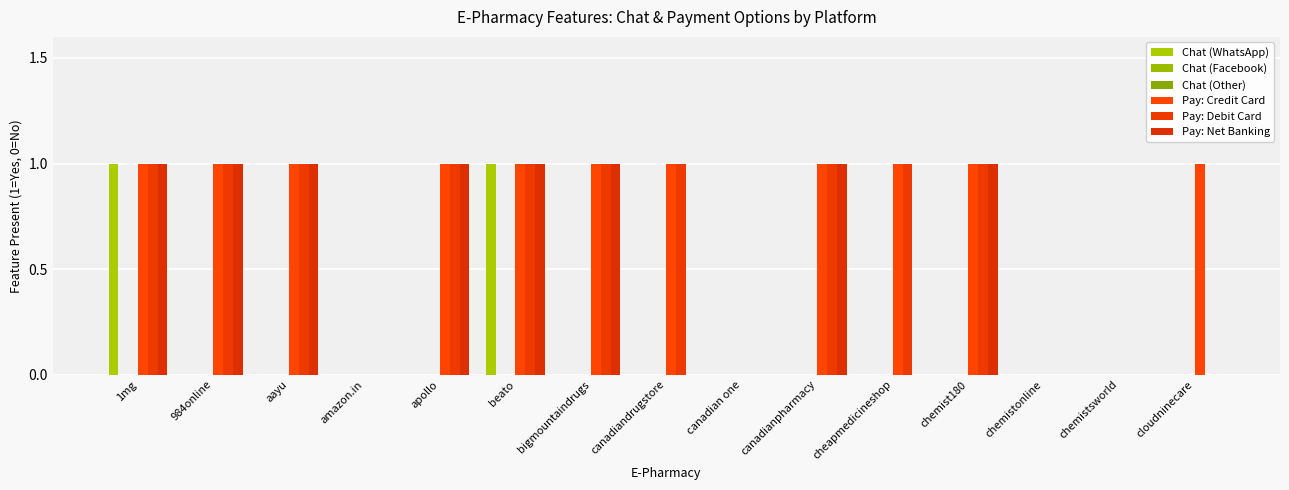

Is it true that Pay: Net Banking equals 1 at bigmountaindrugs?

True